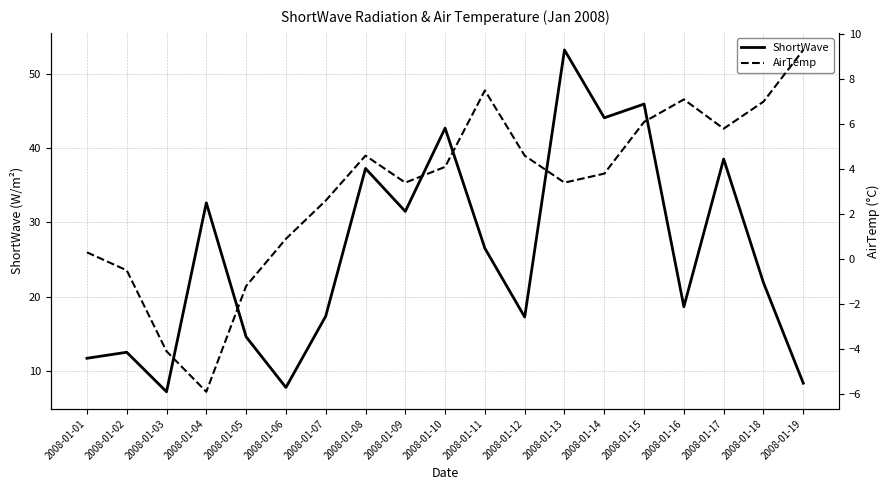

What is the difference between the highest and lowest values at 2008-01-03?

11.3